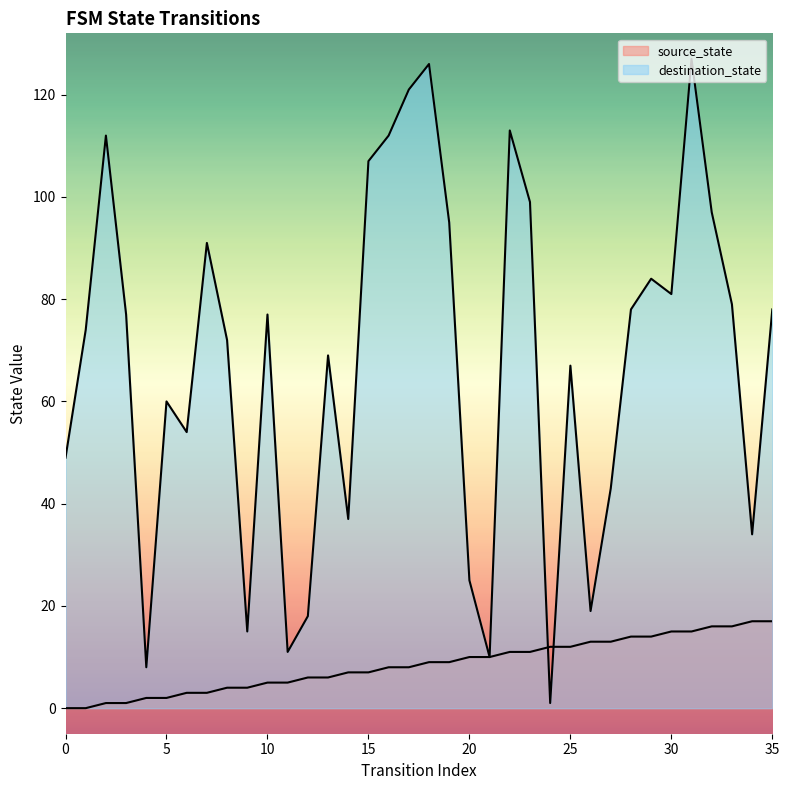

What is the difference between the maximum and second lowest values in the source_state series?

17